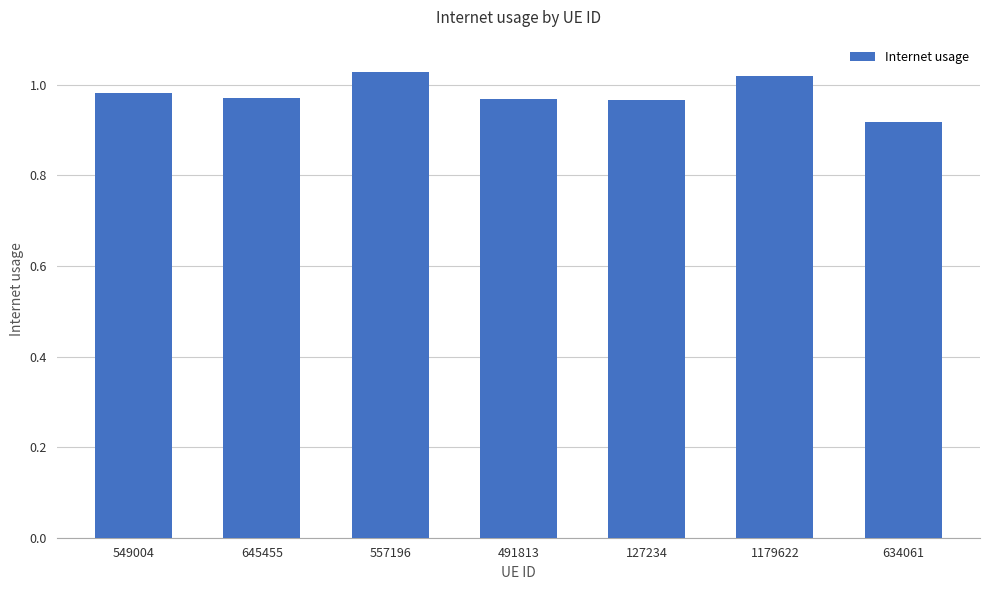

The chart shows a value of 1.4 at 1179622. True or false?

False